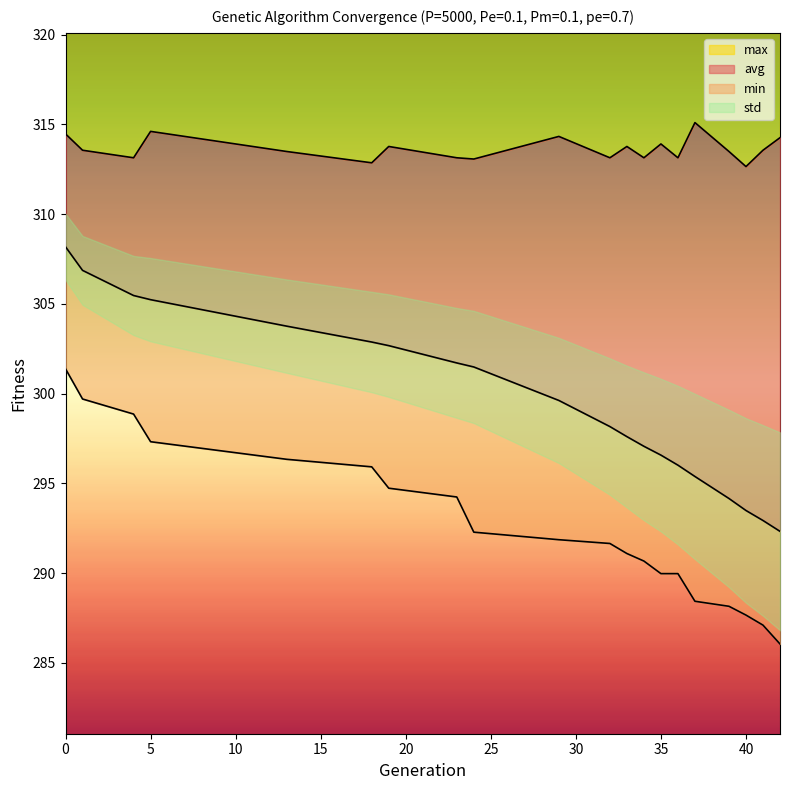

Does the chart display data point markers on the line(s)?

No